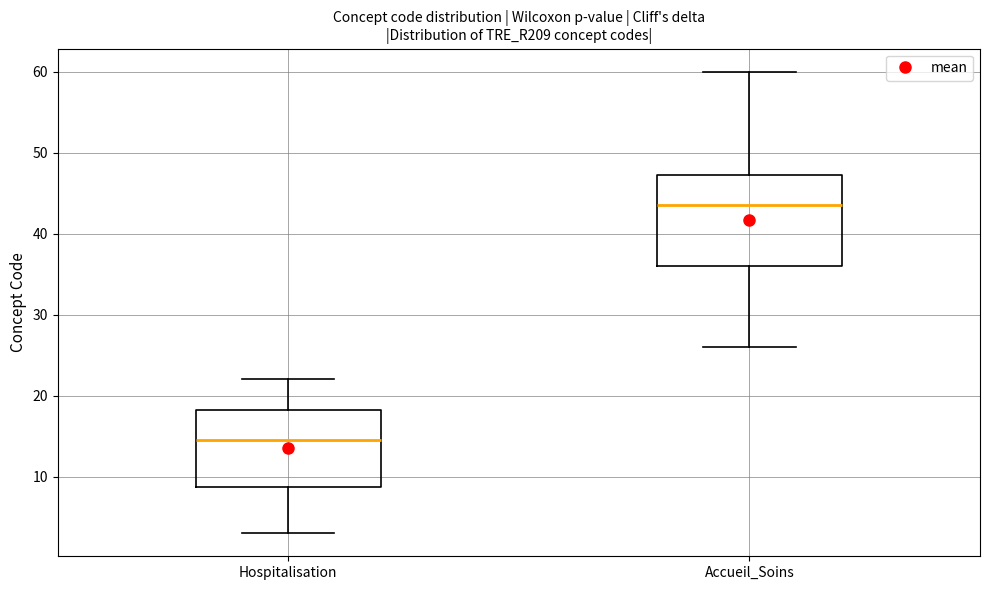

Which box has the lowest median line?

Hospitalisation